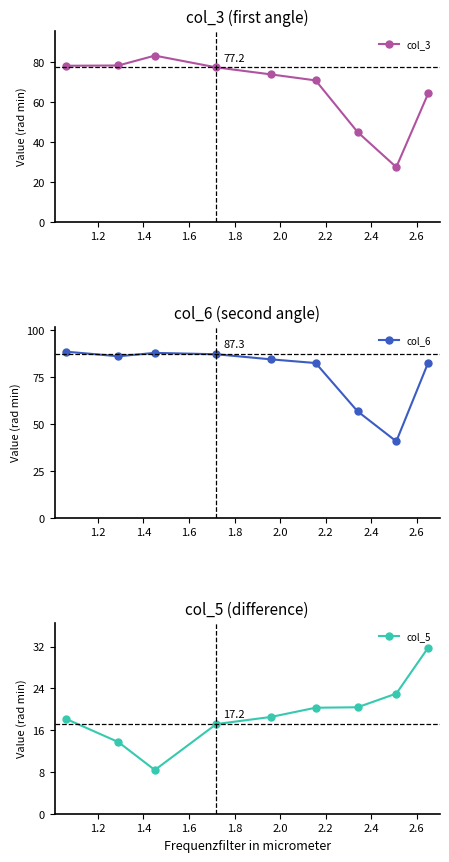

What is the minimum value for col_5?

8.4